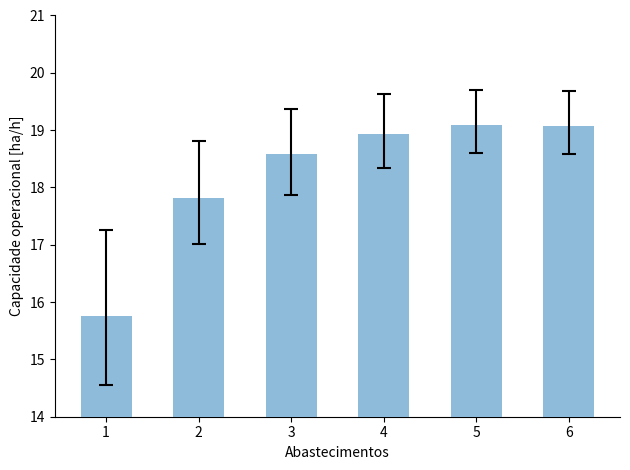

What is the change in value from 4 to 6?

+0.1